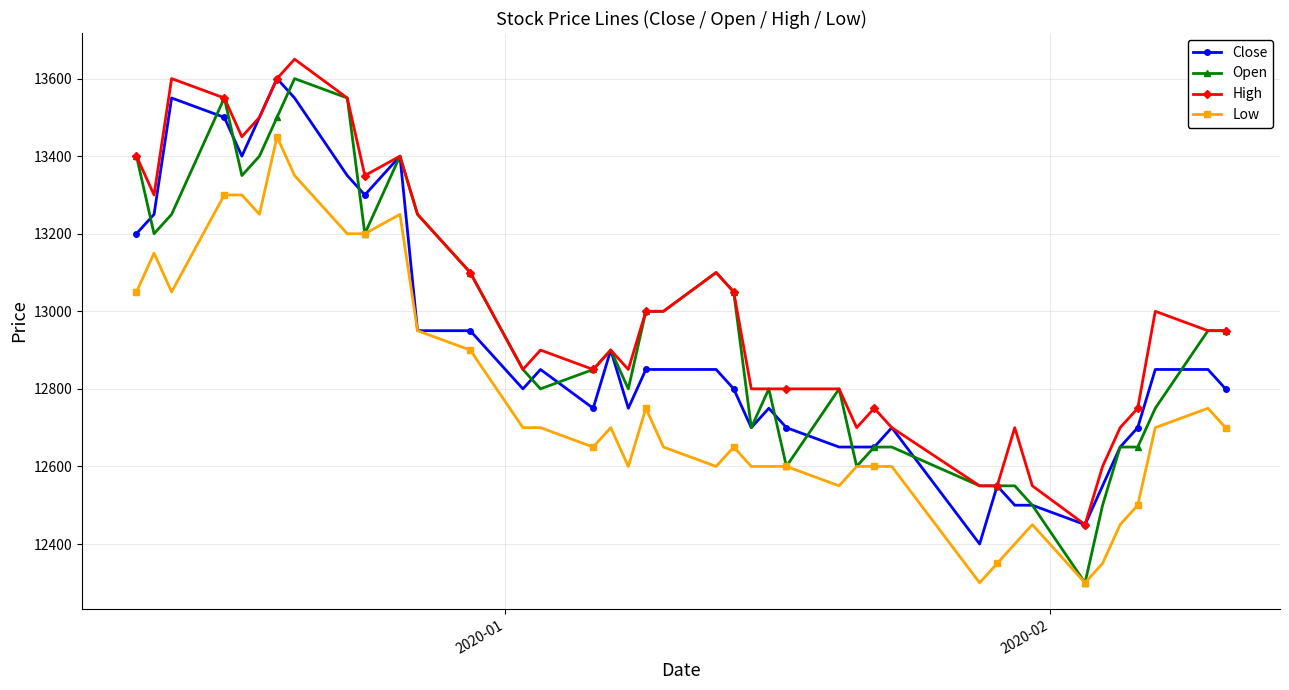

How many data points in Open are less than 12900?

20